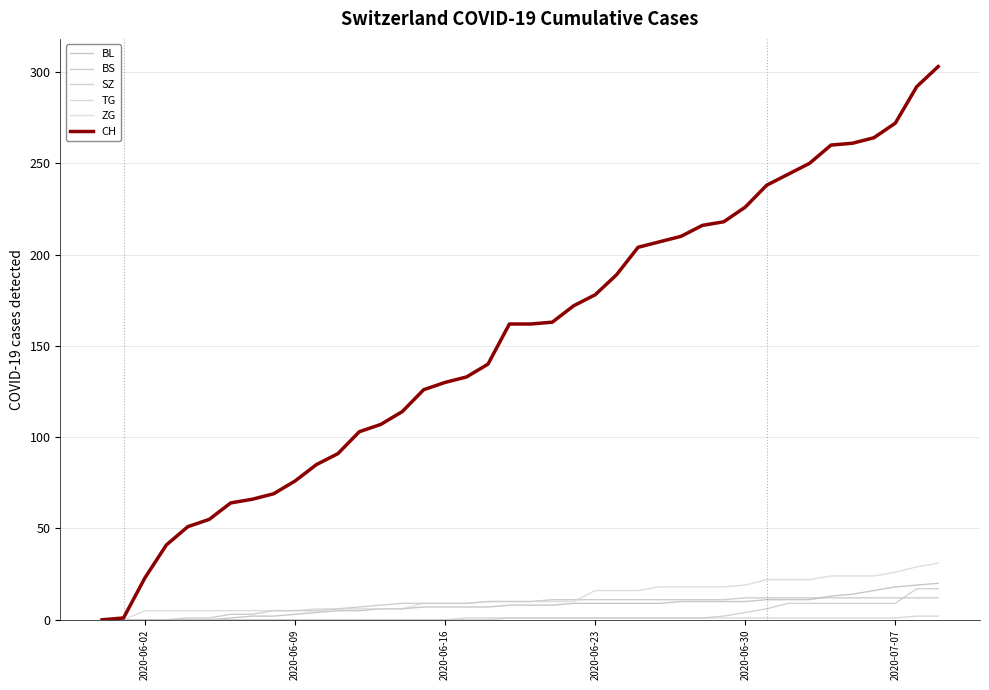

True or false: CH and BL intersect in this chart.

False